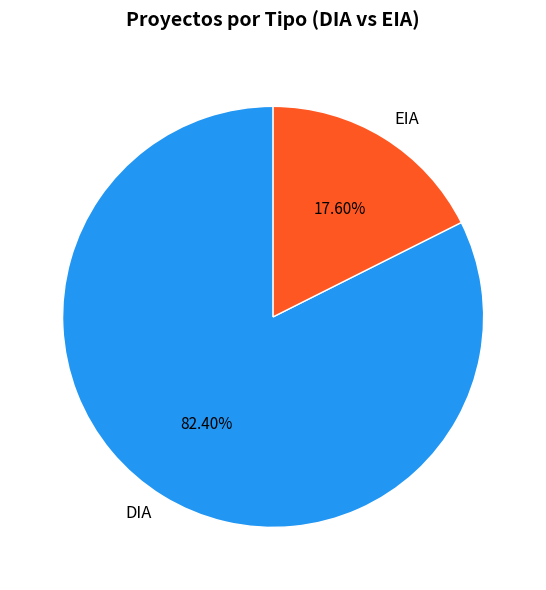

The EIA slice represents 39% of the pie. True or false?

False